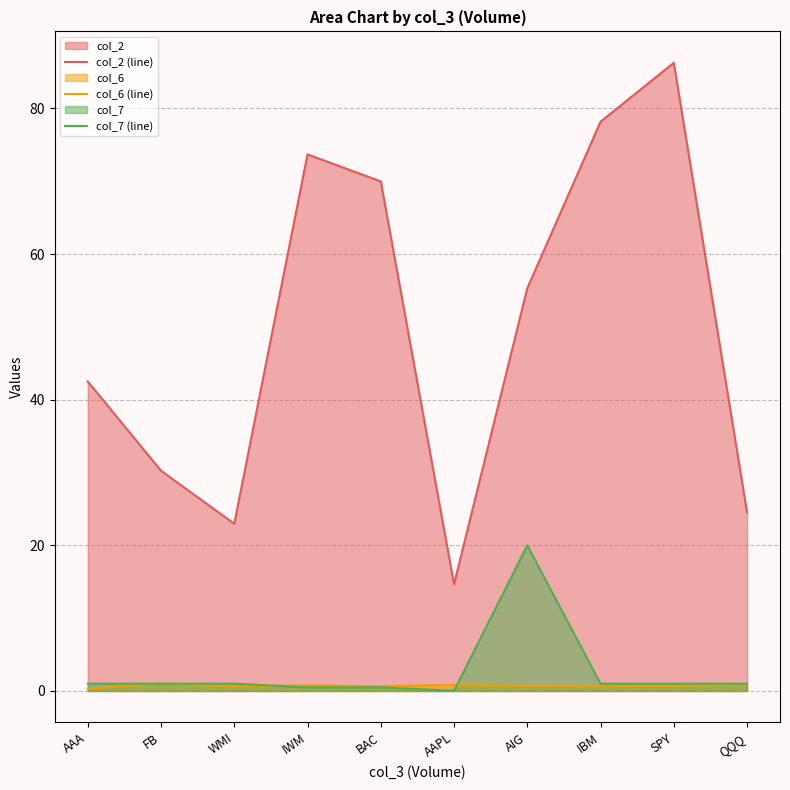

List the labels in order of col_6 (line) value, smallest first.

AAA, WMI, IBM, BAC, AIG, SPY, IWM, AAPL, QQQ, FB